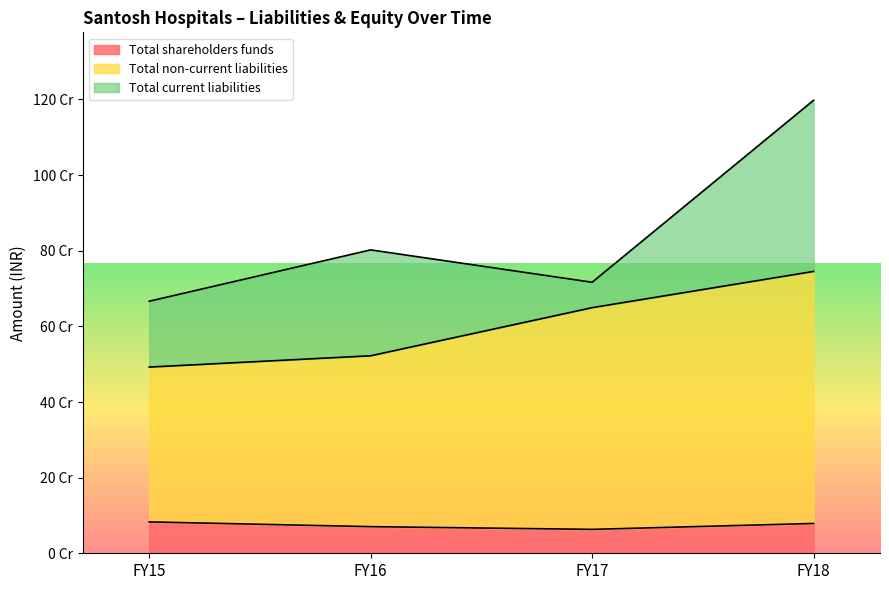

What is the average value of the Total non-current liabilities series?

602326590